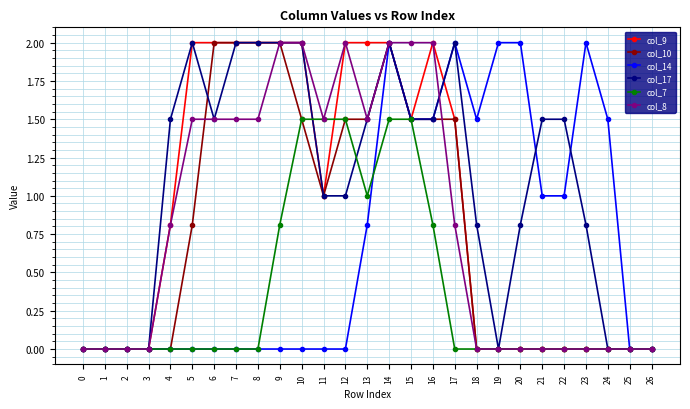

Is this an area chart (filled region under the line)?

No